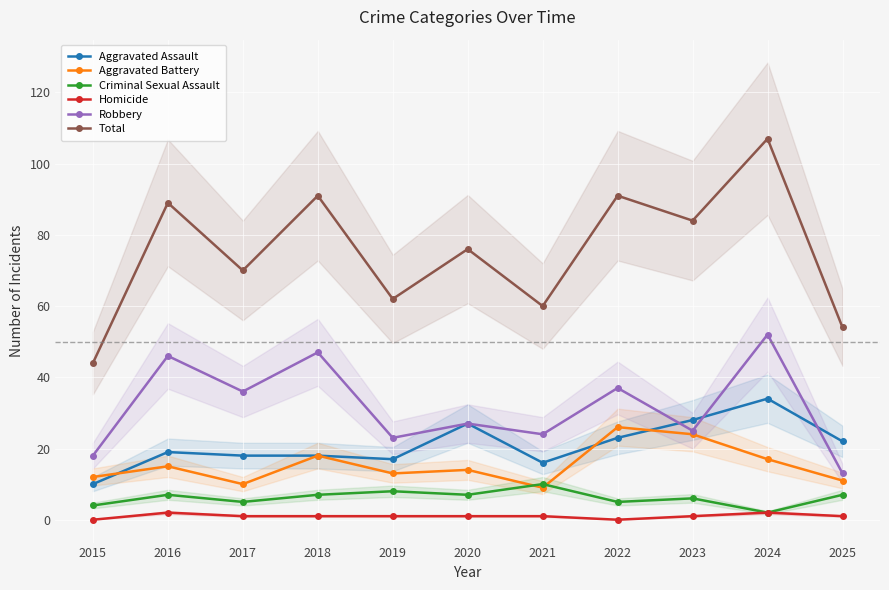

Reading left to right, extract all data points from this chart.

Aggravated Assault: 10	19	18	18	17	27	16	23	28	34	22
Aggravated Battery: 12	15	10	18	13	14	9	26	24	17	11
Criminal Sexual Assault: 4	7	5	7	8	7	10	5	6	2	7
Homicide: 0	2	1	1	1	1	1	0	1	2	1
Robbery: 18	46	36	47	23	27	24	37	25	52	13
Total: 44	89	70	91	62	76	60	91	84	107	54